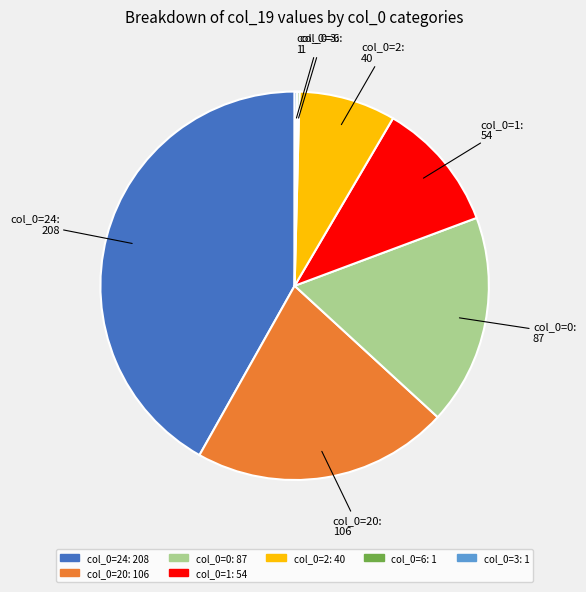

The col_0=20: 106 slice represents 21% of the pie. True or false?

True